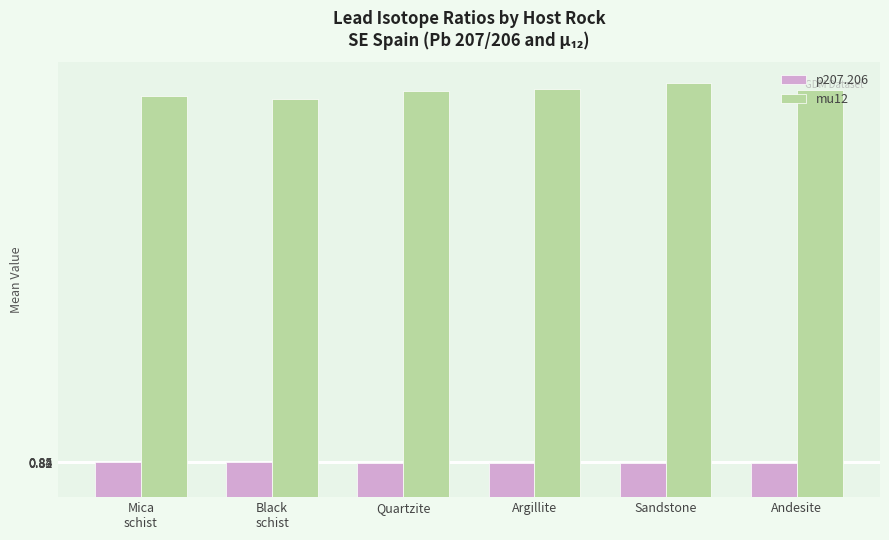

The value of mu12 at Andesite is 9.8. True or false?

True